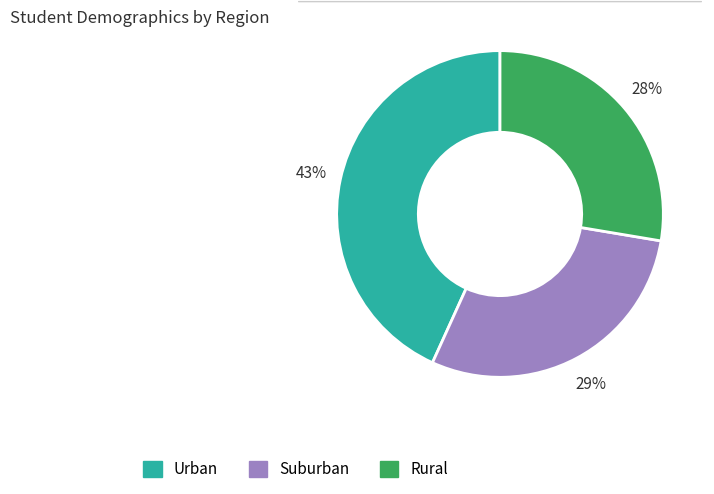

Is there any slice that represents more than half of the pie?

No